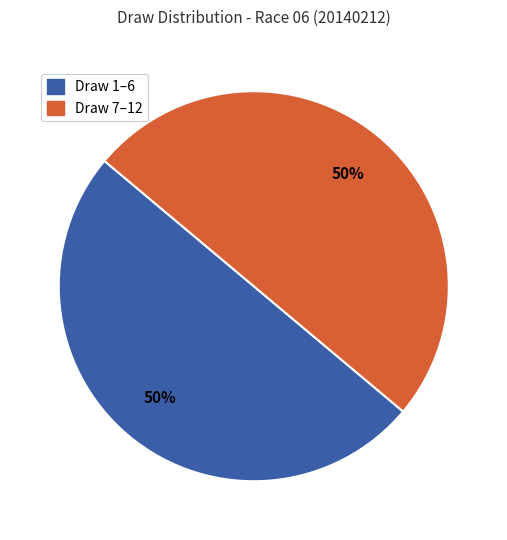

To the nearest percent, what is the average slice percentage?

50%